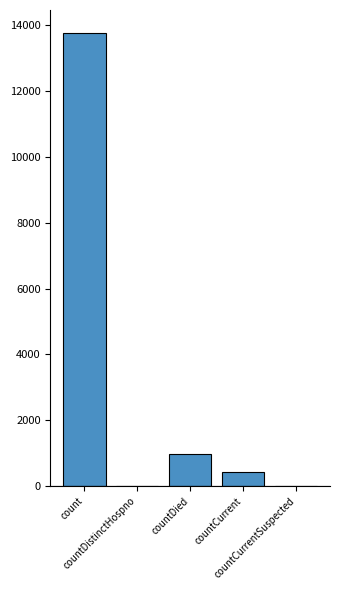

How many distinct data groups are displayed?

1